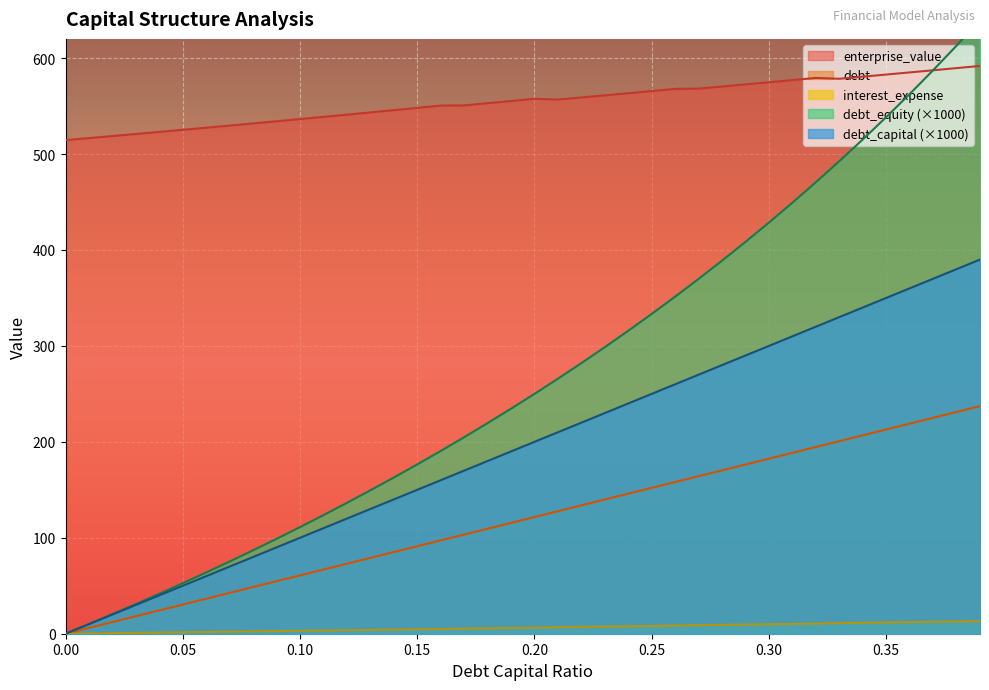

What is the label of the 26th point from the right?

0.14